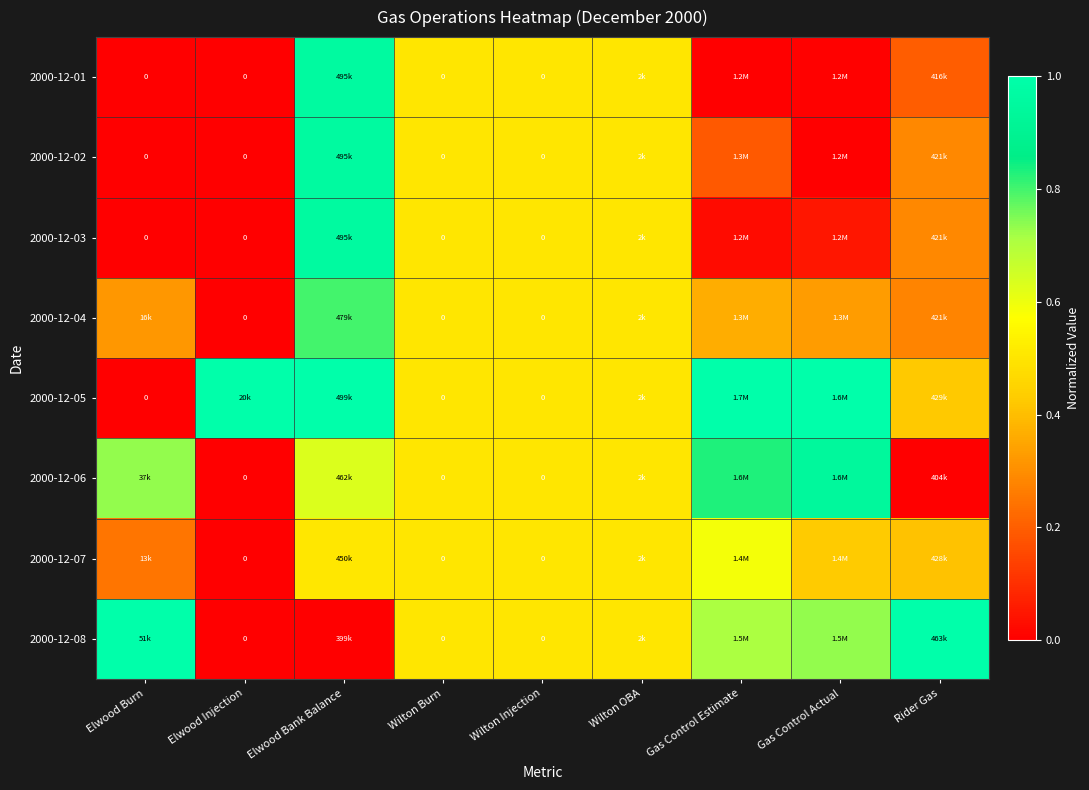

What is the total value across all series at Gas Control Estimate?

3.7